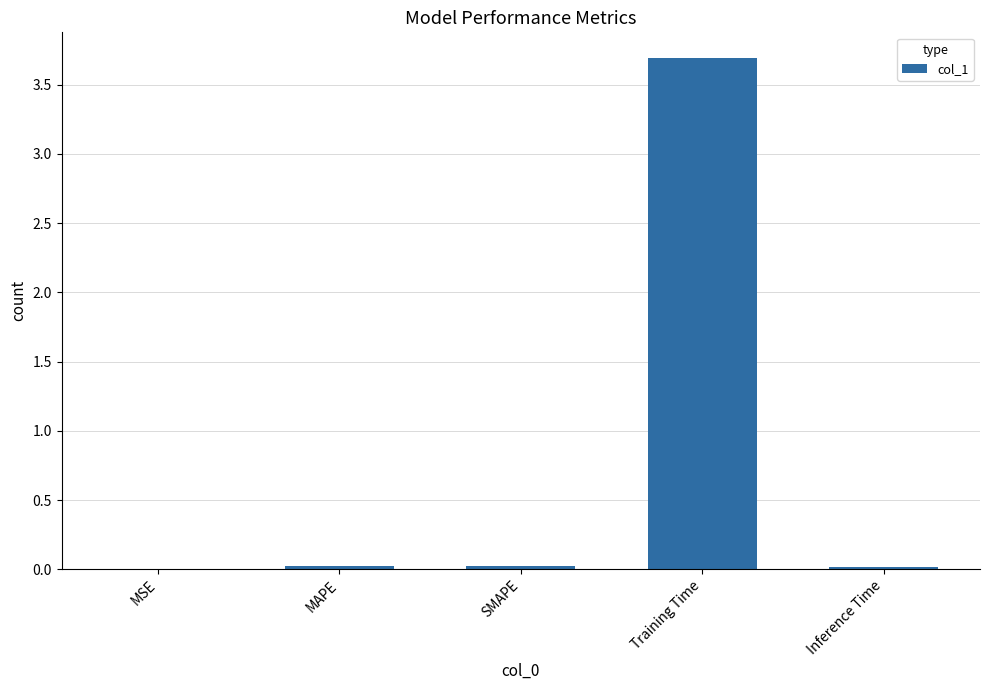

Count the number of categories in the chart.

5